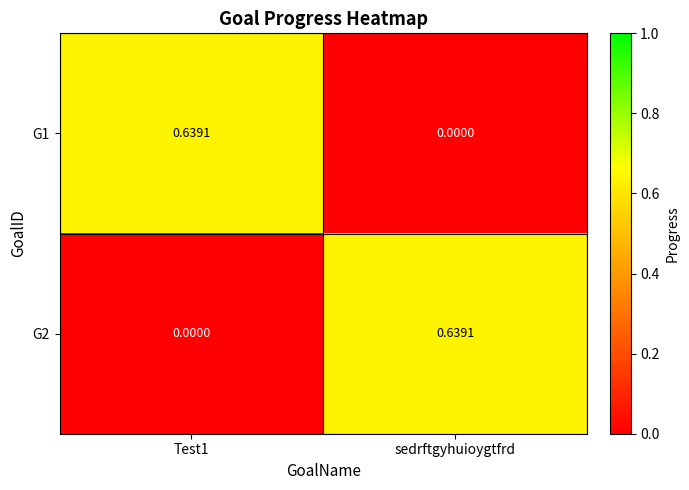

Where is G1 nearest to the value 0?

sedrftgyhuioygtfrd